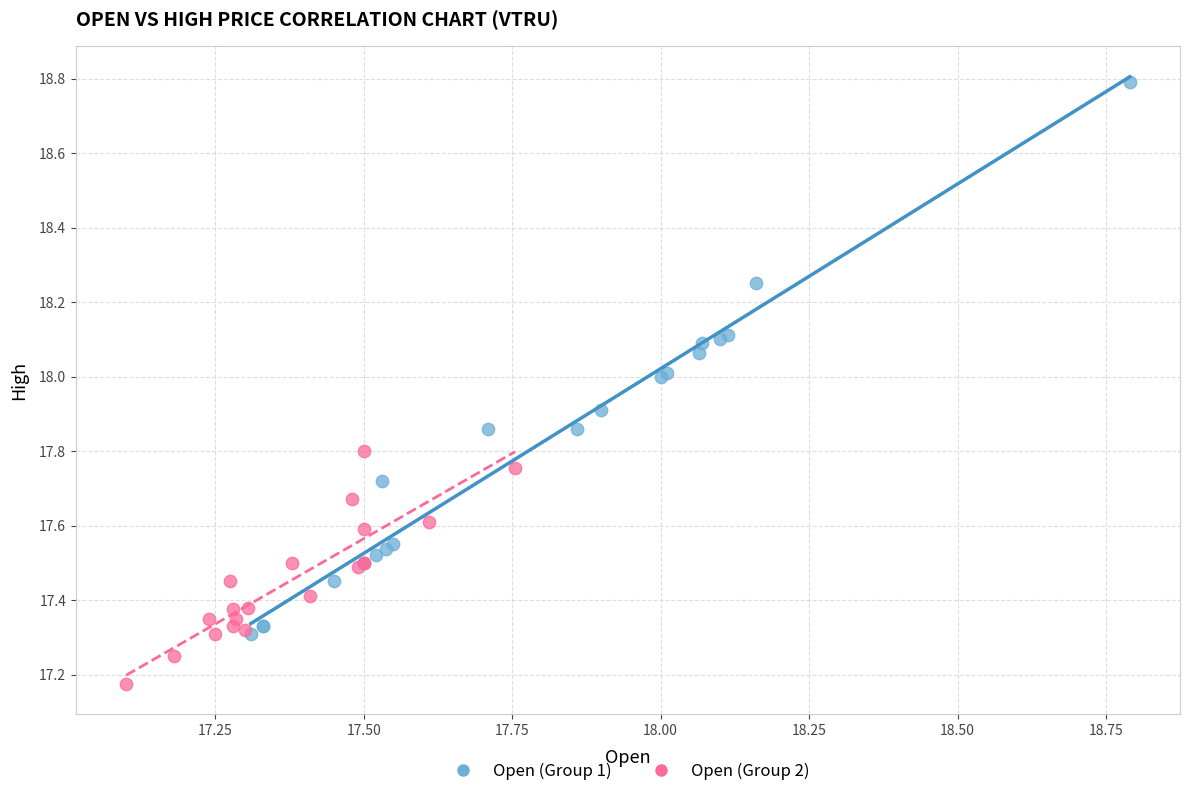

Which series reaches the maximum Y coordinate?

Open (Group 1)